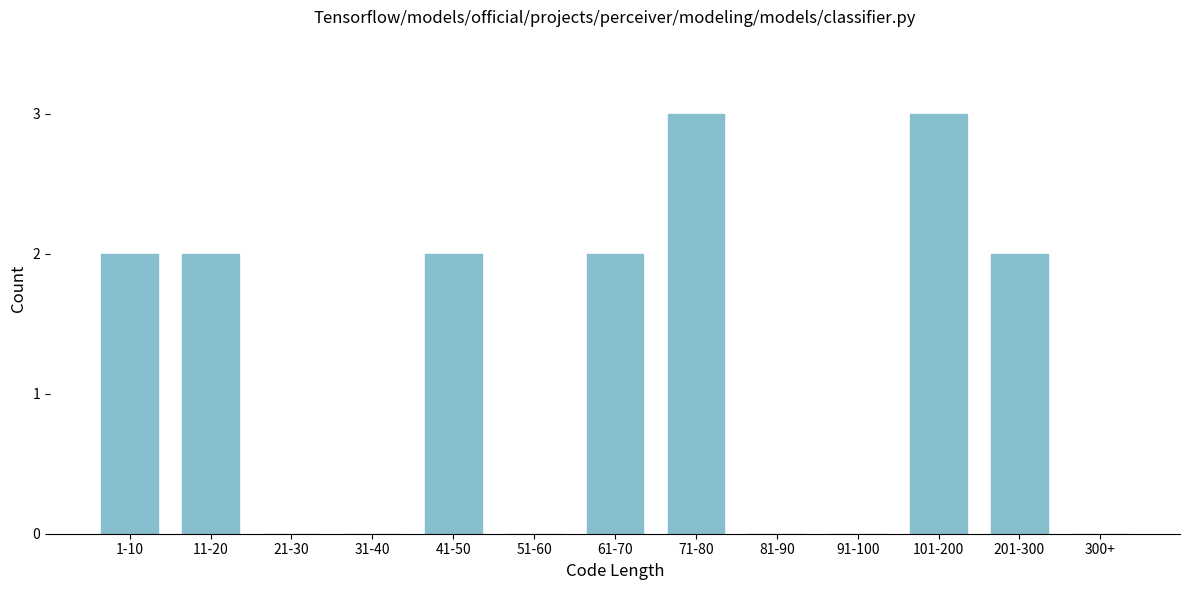

Reading left to right, what are all the values shown in this chart?

1-10=2	11-20=2	21-30=0	31-40=0	41-50=2	51-60=0	61-70=2	71-80=3	81-90=0	91-100=0	101-200=3	201-300=2	300+=0